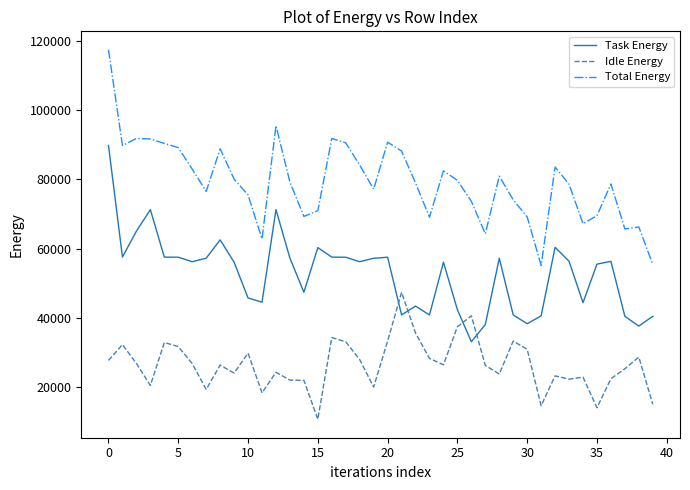

How many lines are shown in the chart?

3